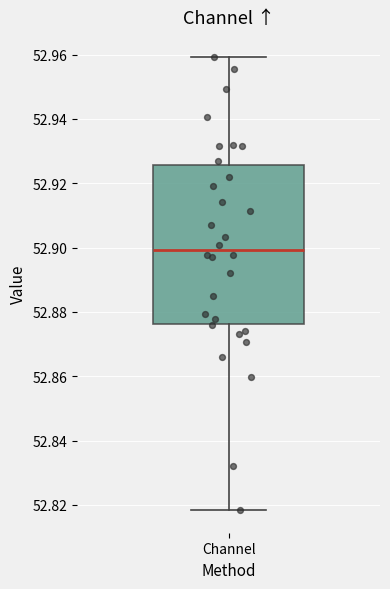

Transcribe this box plot: give where the median line is, the range the box spans, and where the two whiskers end, as read against the y-axis. The values are not printed on the chart, so give them approximately, as read against the axis.

median 52.900, box 52.876 to 52.926, whiskers 52.818 to 52.960